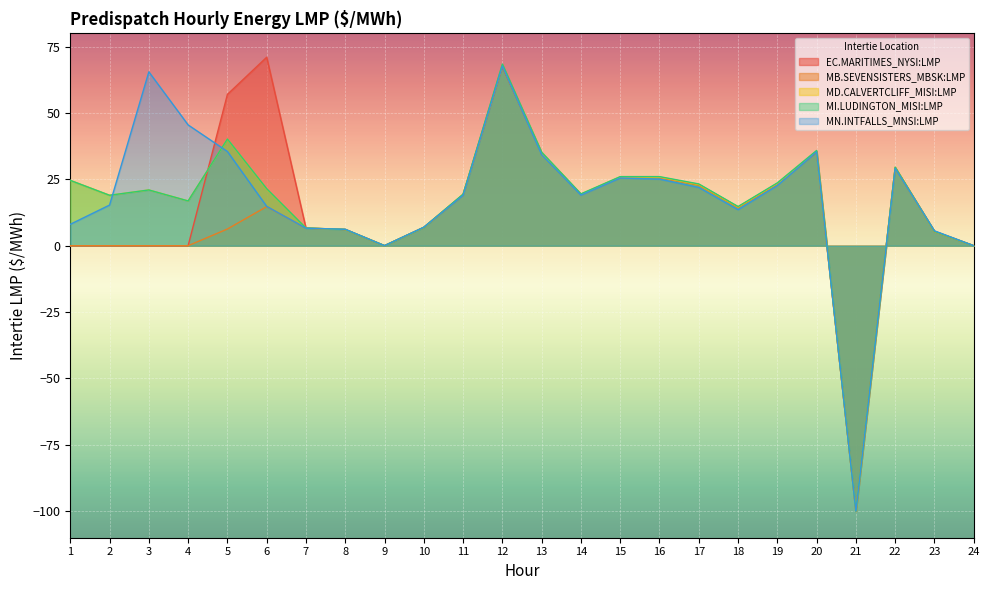

How many lines are shown in the chart?

5